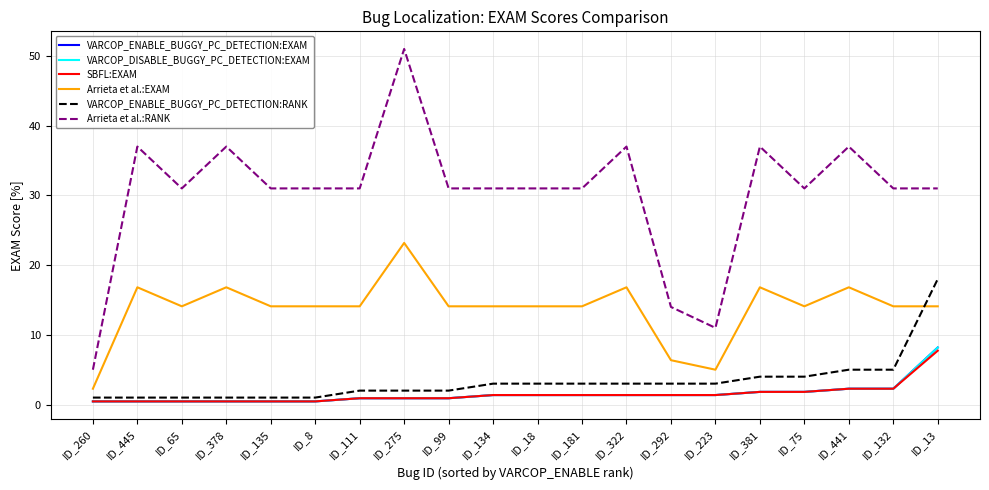

What is the label of the 7th point from the left?

ID_111